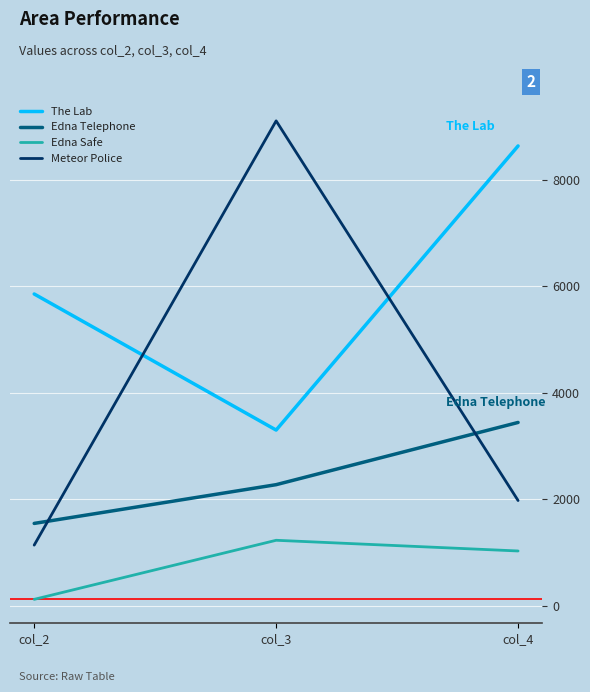

Rank the categories by Edna Telephone value from lowest to highest.

col_2, col_3, col_4